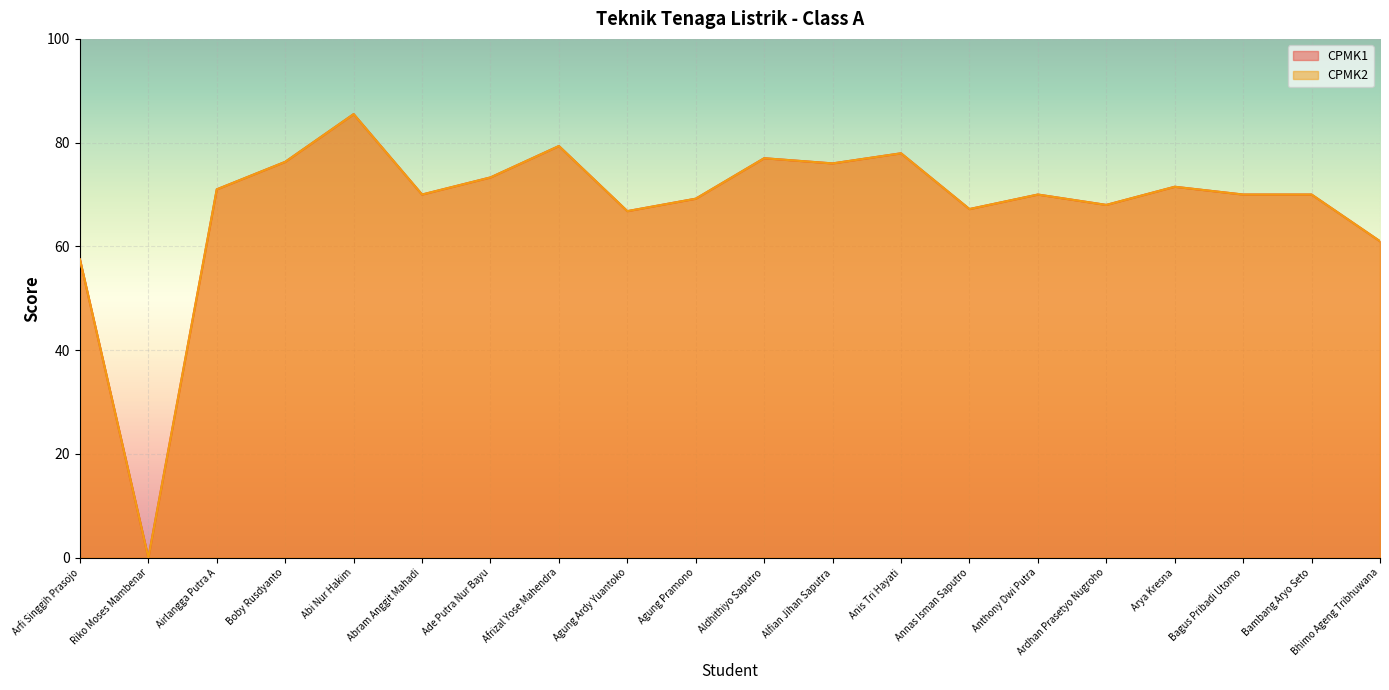

What is the sum of all CPMK2 values?

1357.6